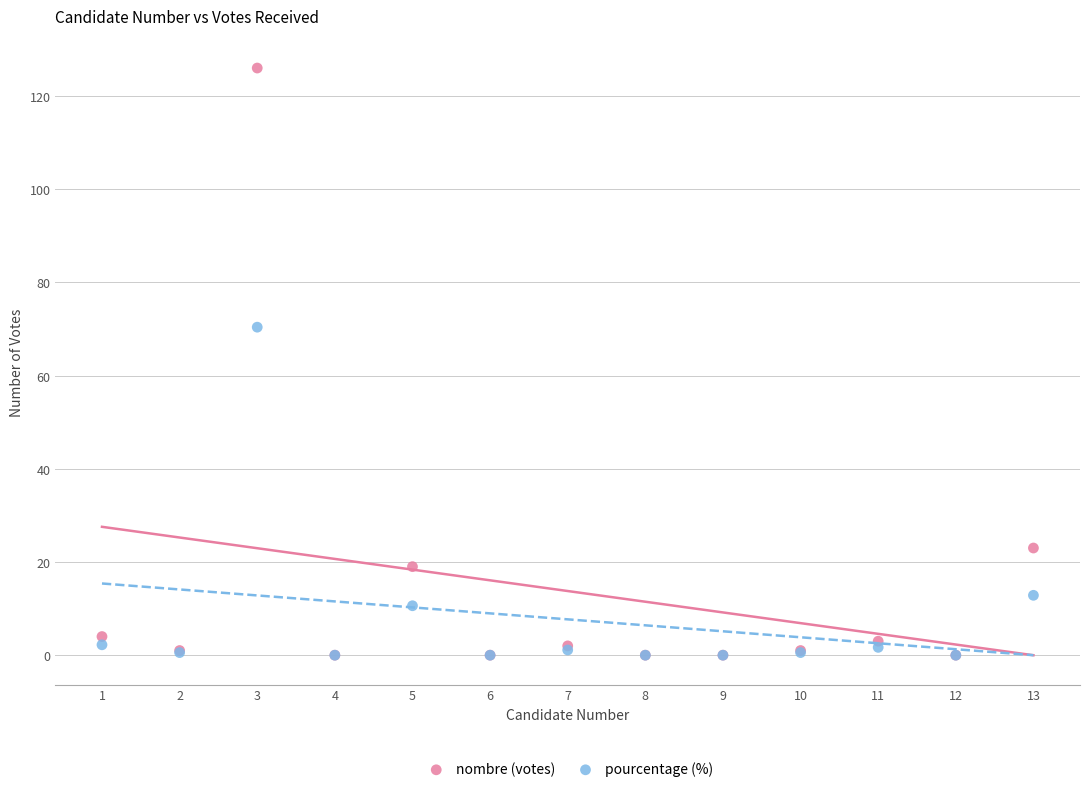

Across all series, what Y value is closest to 63?

70.4